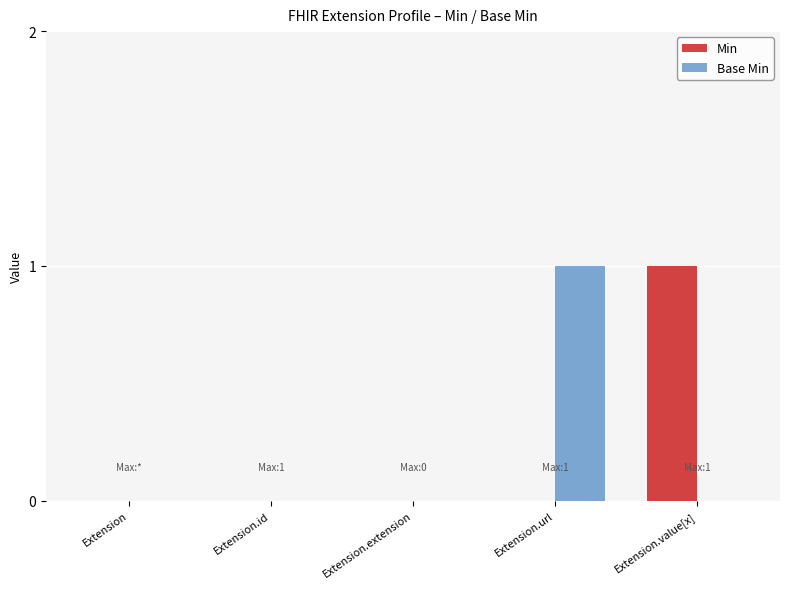

At which label does Min reach its peak?

Extension.value[x]